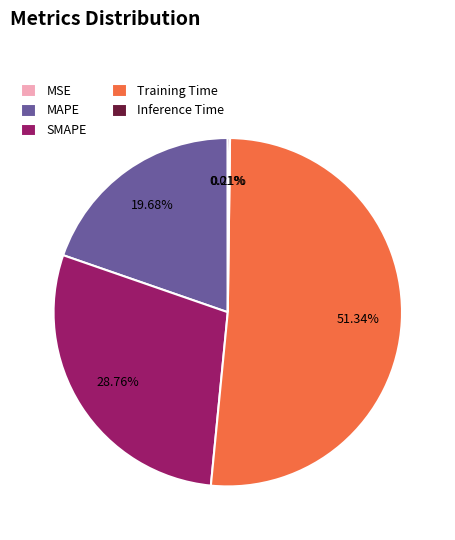

Which category has the biggest portion of the pie?

Training Time